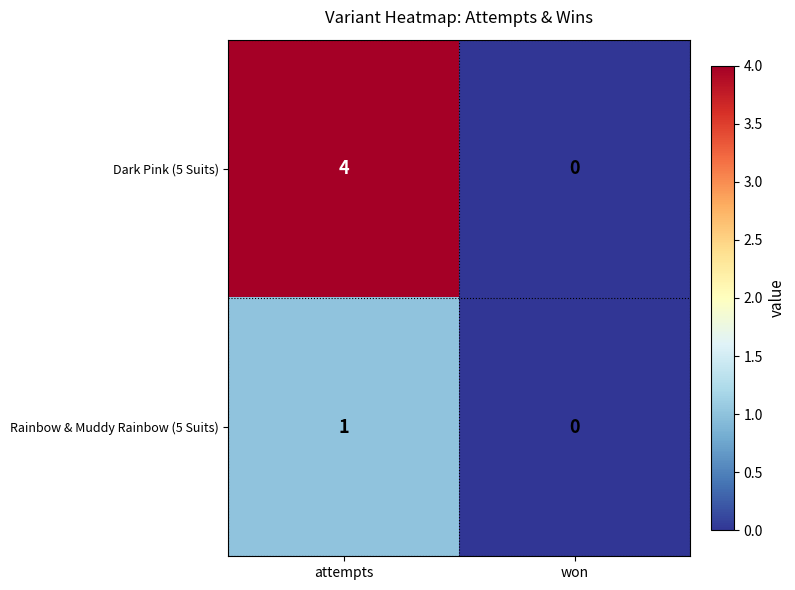

True or false: Rainbow & Muddy Rainbow (5 Suits) has a value of 0 at won.

True